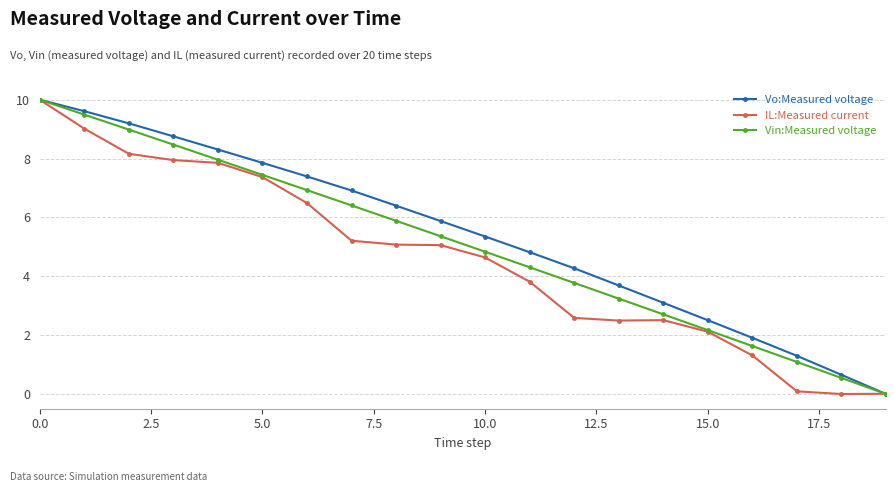

Count the number of data series in this chart.

3